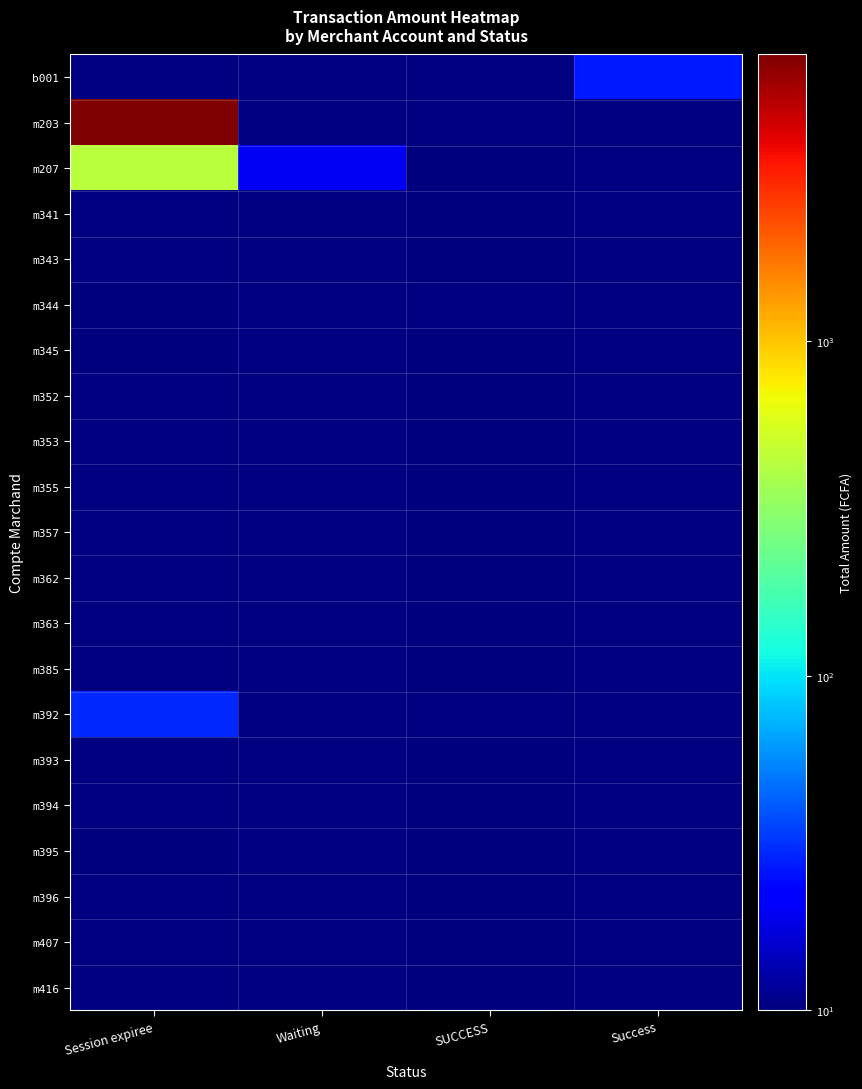

Between Session expiree and Waiting, which series saw the biggest shift?

m203